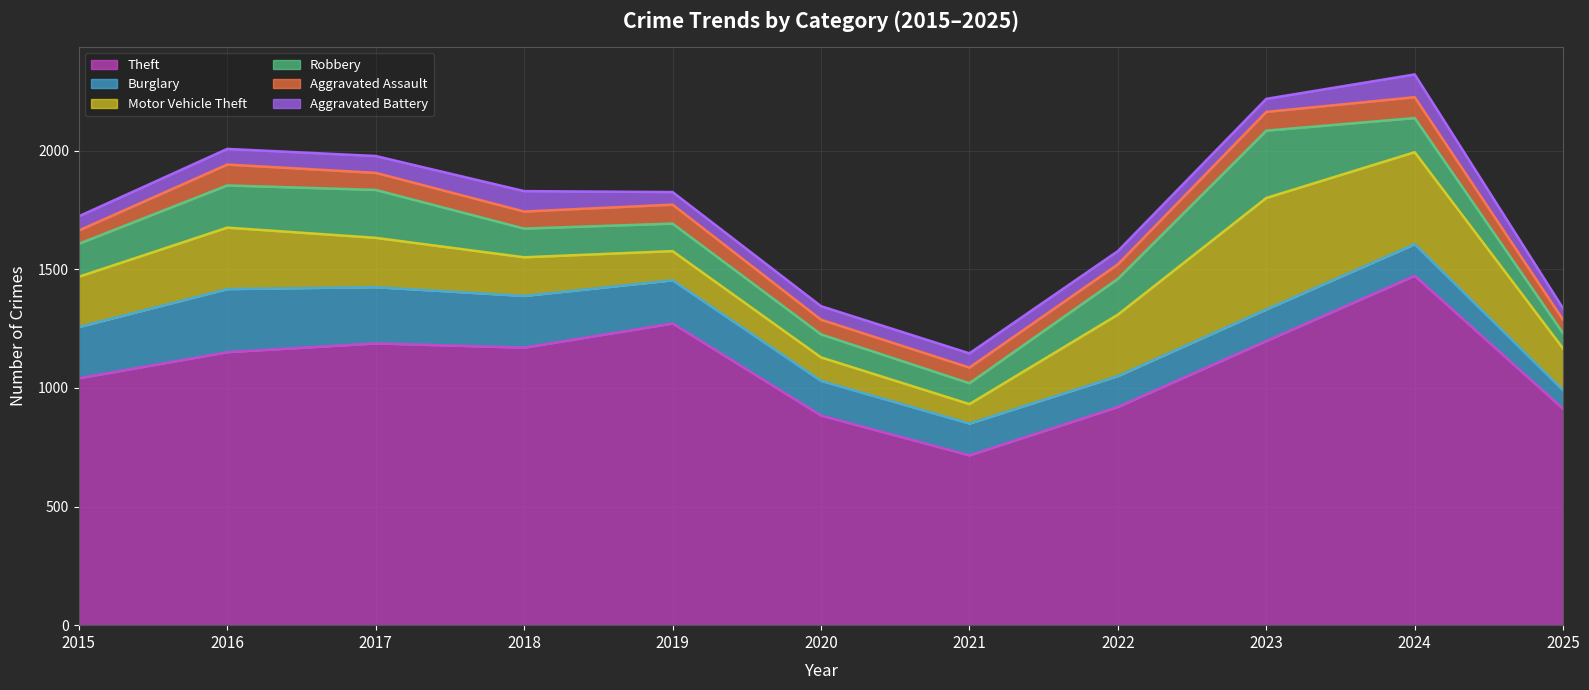

What is the difference between the second highest and second lowest values in the Robbery series?

114